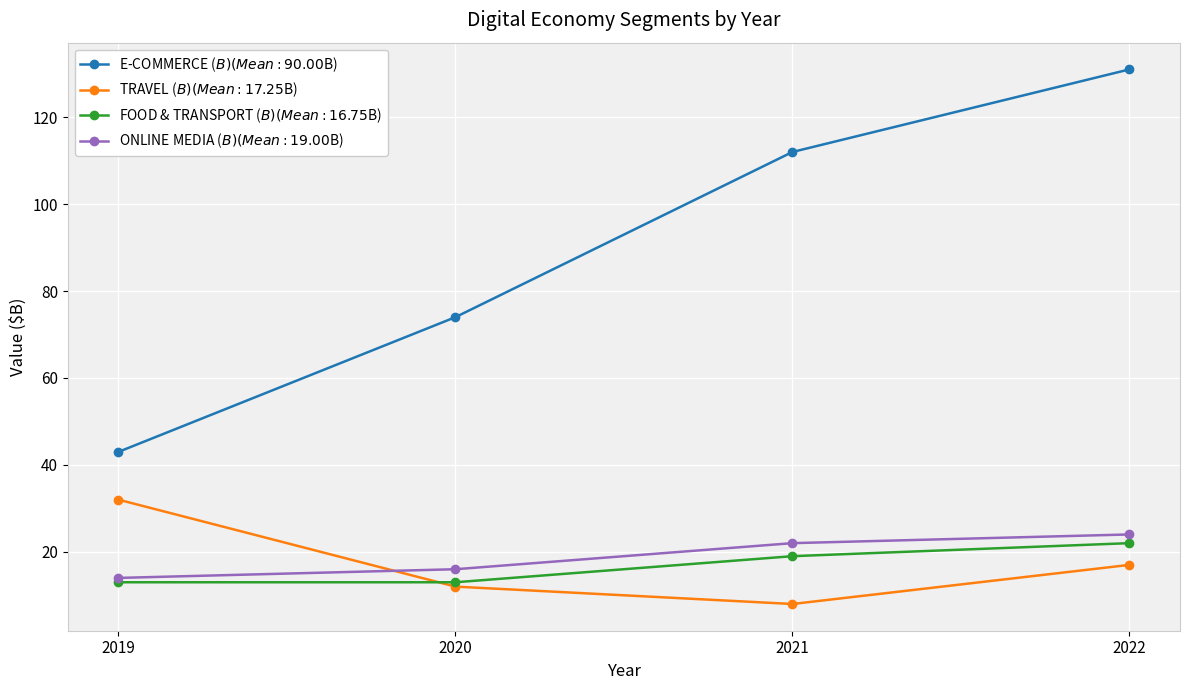

At which category does the chart reach its minimum across all series?

2021